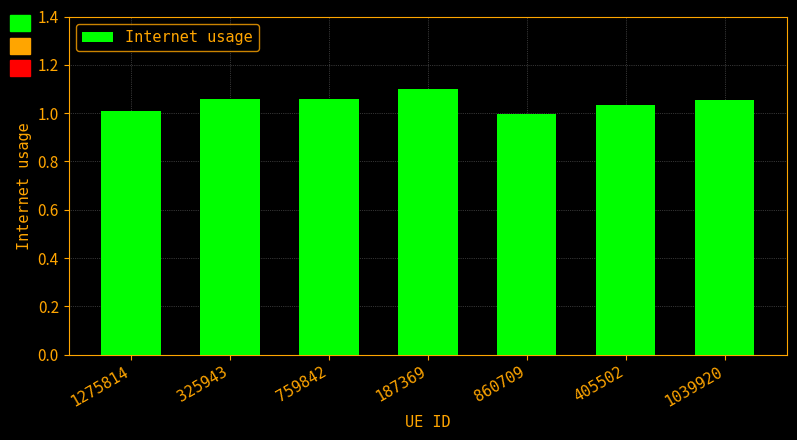

What is the sum of all values?

7.3